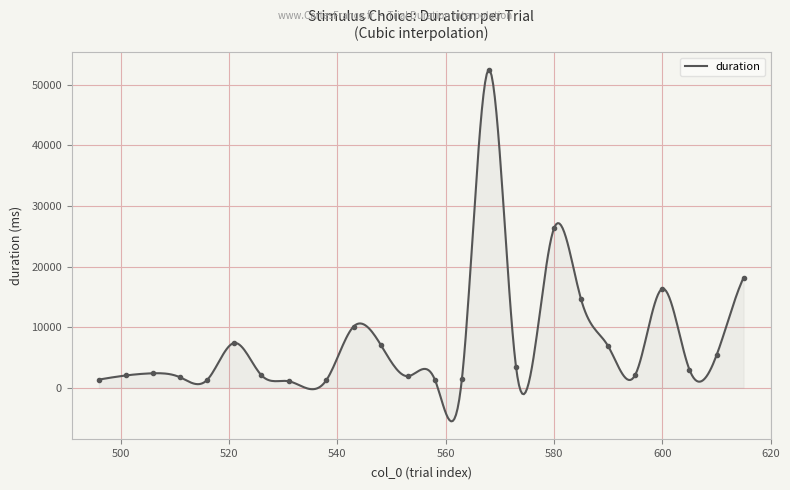

List the labels in order of value, largest first.

568, 580, 615, 600, 585, 543, 521, 548, 590, 610, 573, 605, 506, 595, 526, 501, 553, 511, 563, 558, 496, 516, 538, 531